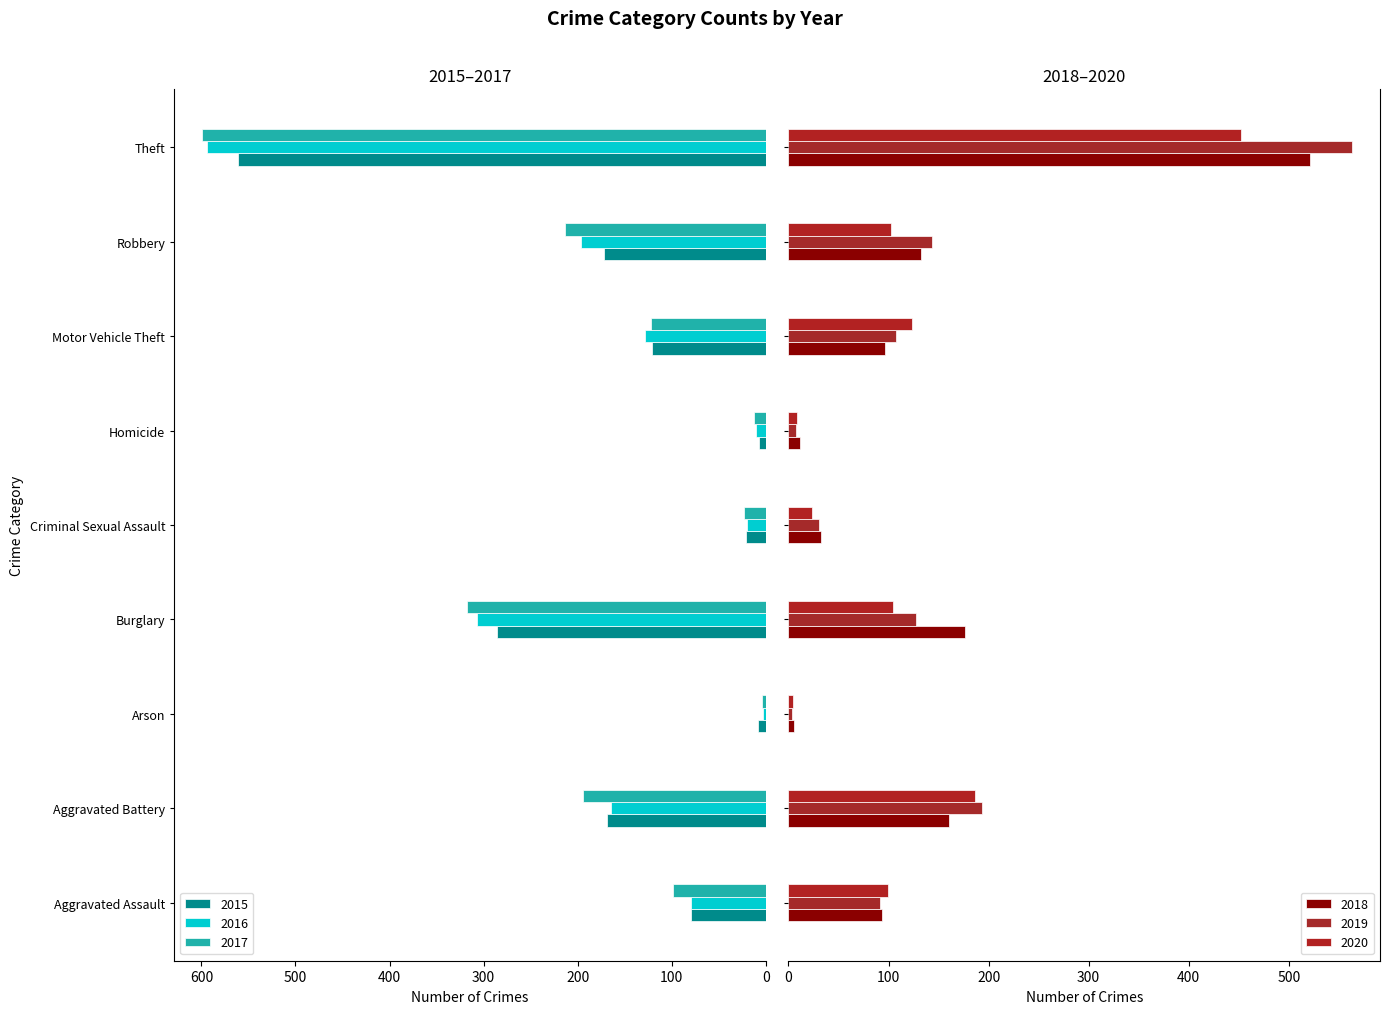

How many data points in 2017 are less than 122?

4